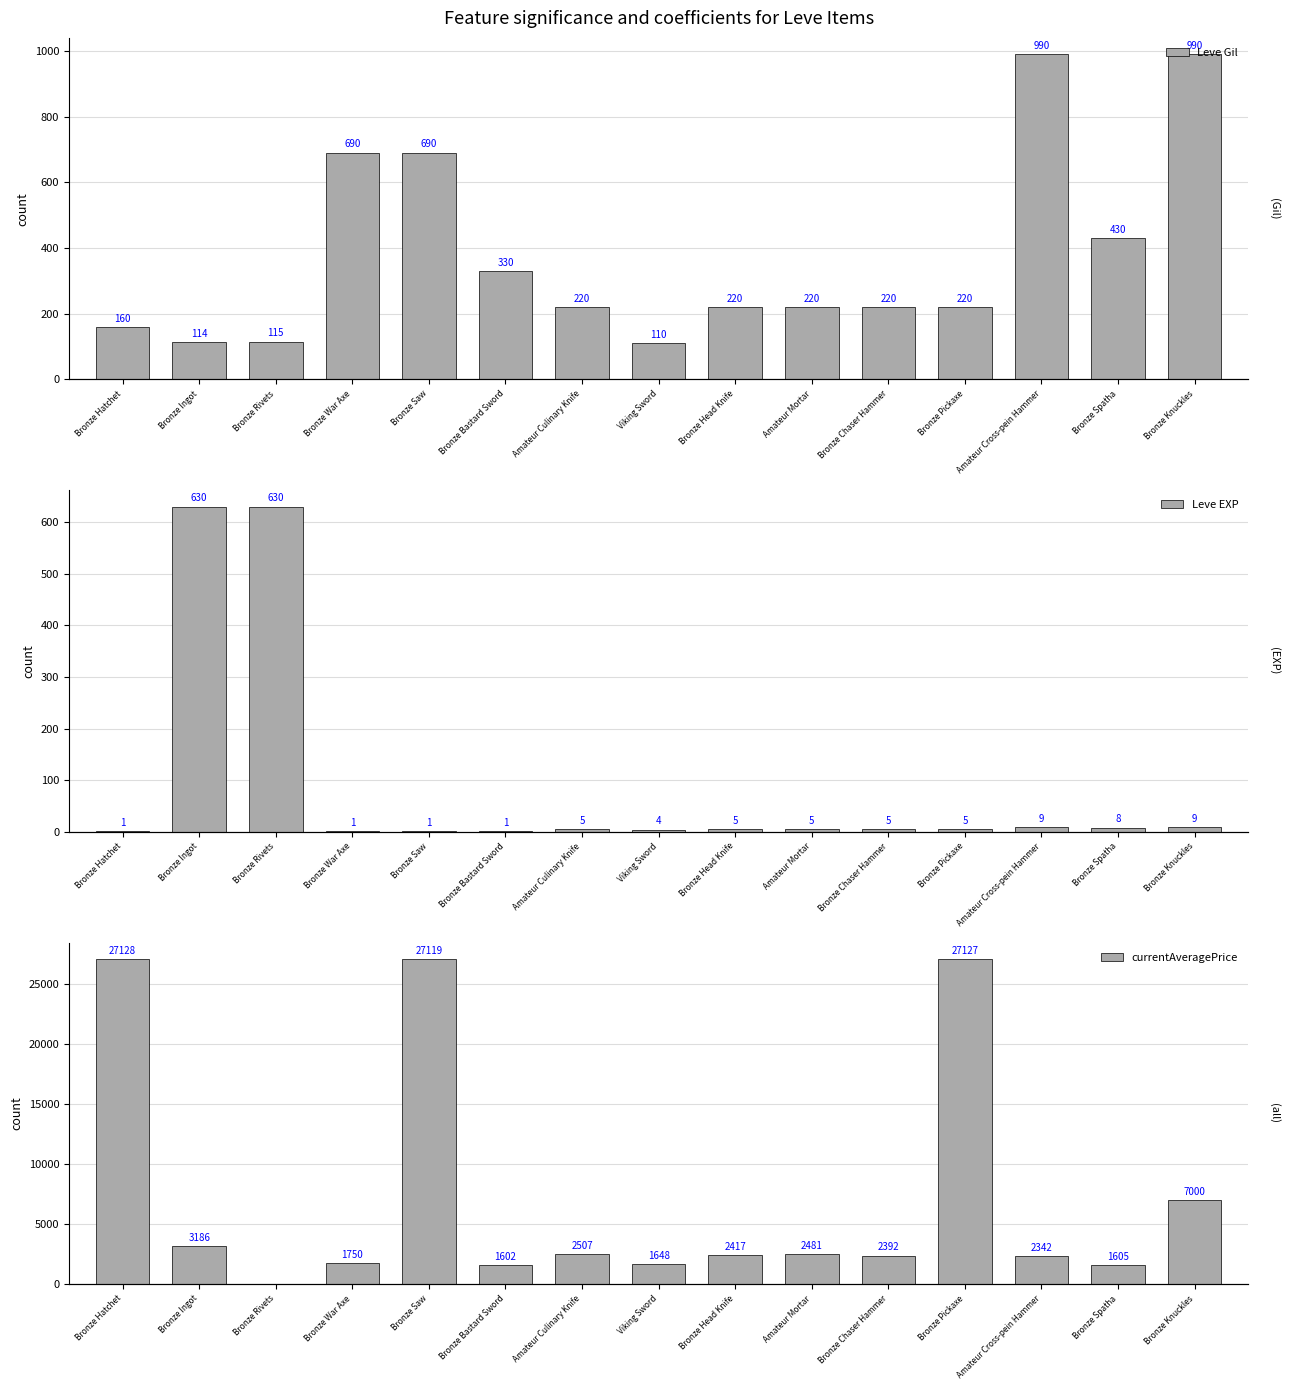

Rank the series at Bronze Hatchet from highest to lowest value.

currentAveragePrice, Leve Gil, Leve EXP